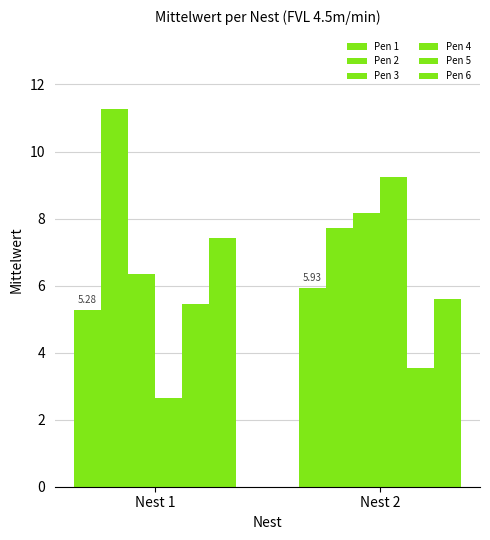

How many groups of bars are there?

2